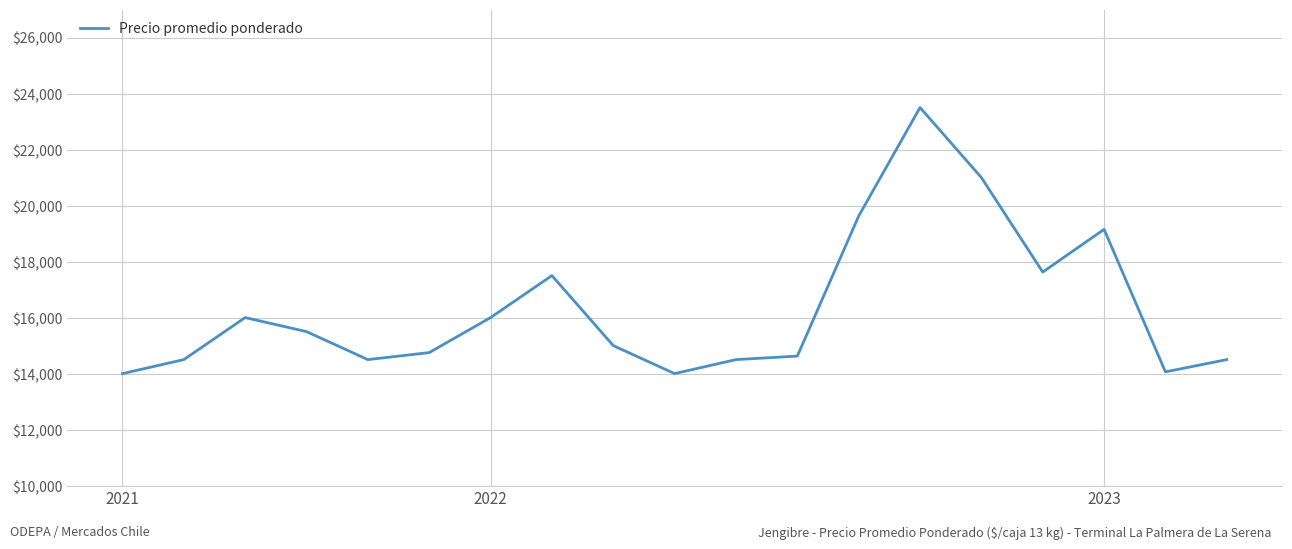

What is the difference between the maximum and minimum values?

9500.0